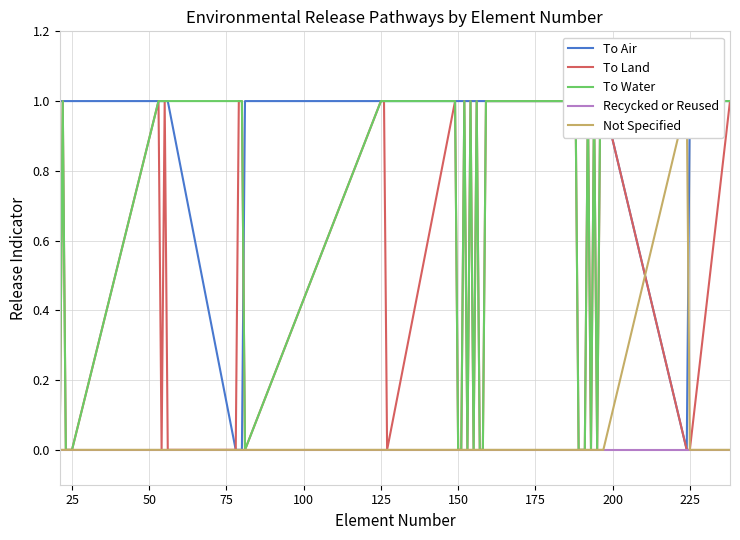

How many lines are shown in the chart?

5